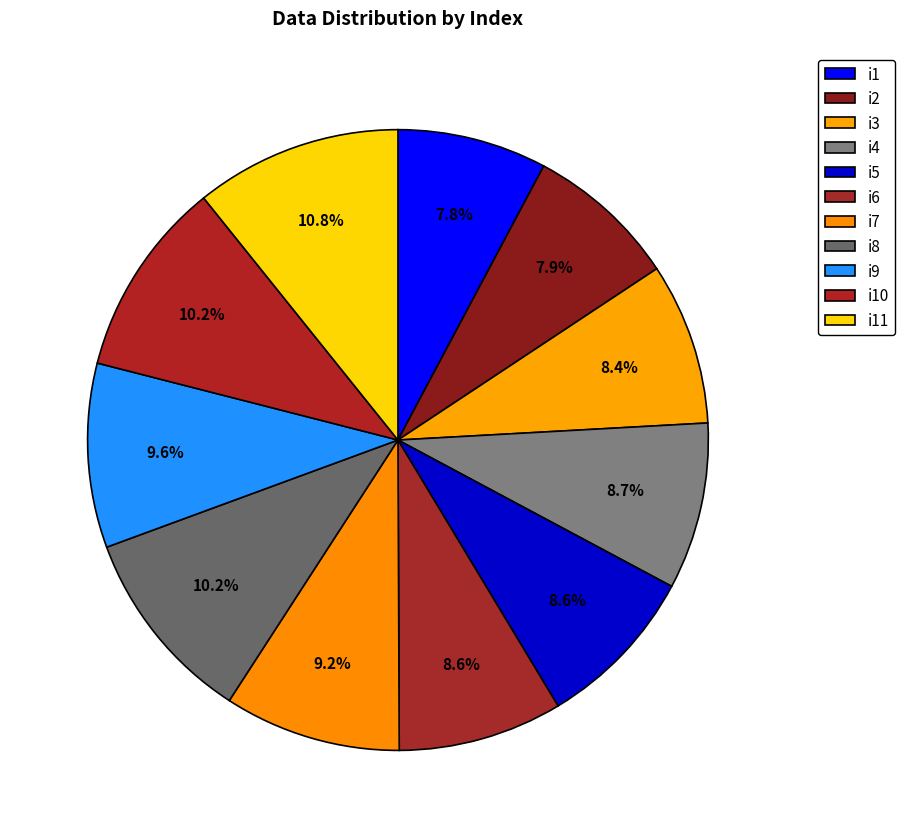

Approximately how many times larger is the value at i11 compared to i10?

1.1